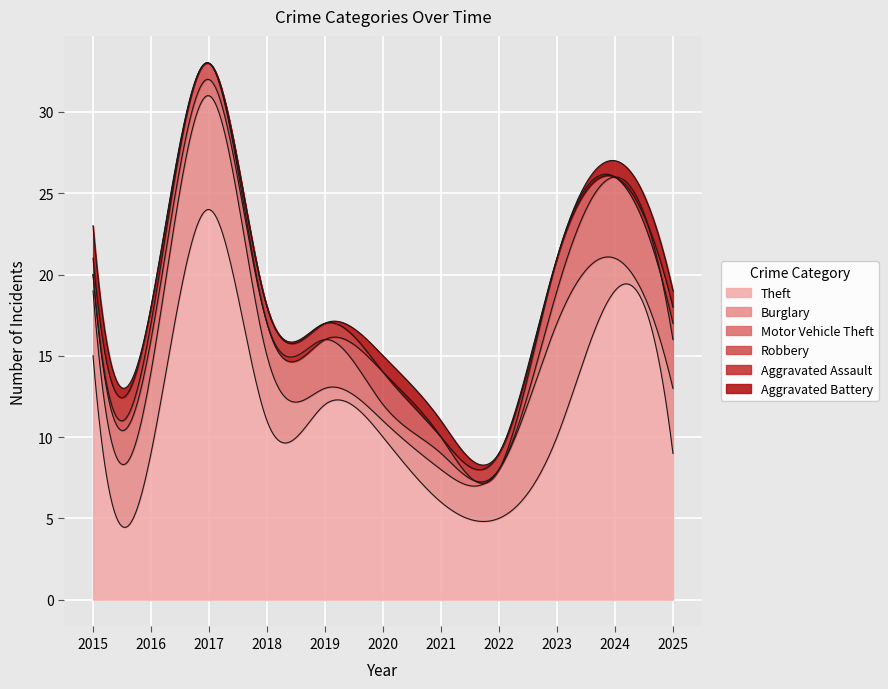

True or false: Aggravated Battery has more than 2 points higher than both neighbors.

False